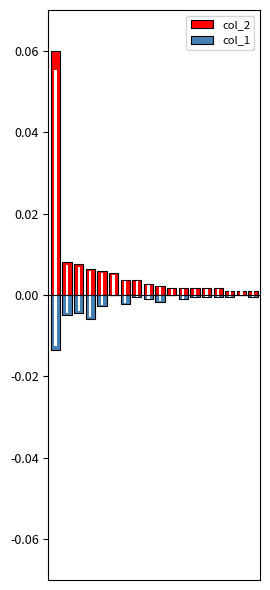

True or false: col_2 has a value of 0.0 at 6.

False